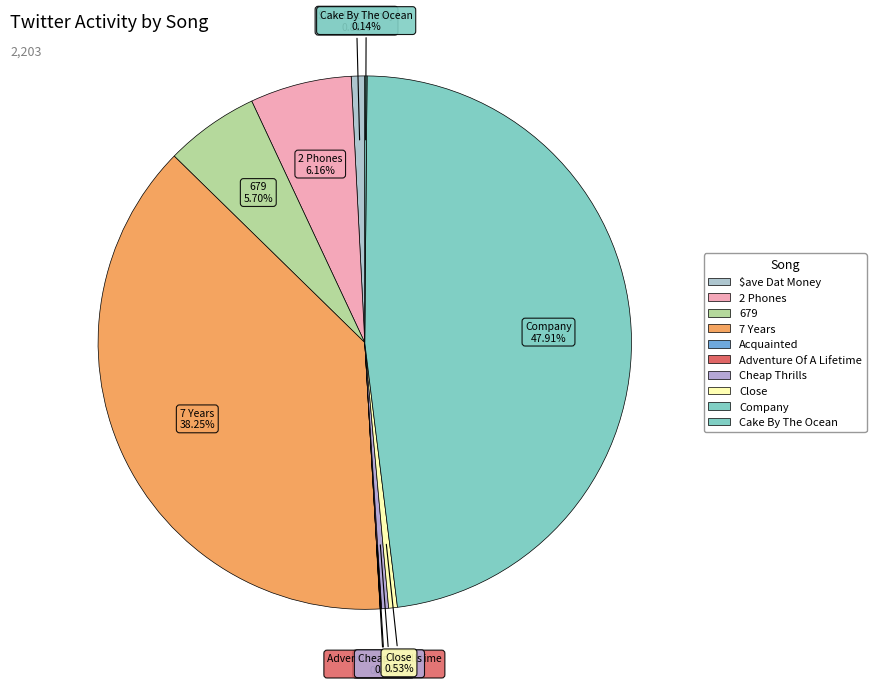

How many segments does this pie chart have?

10